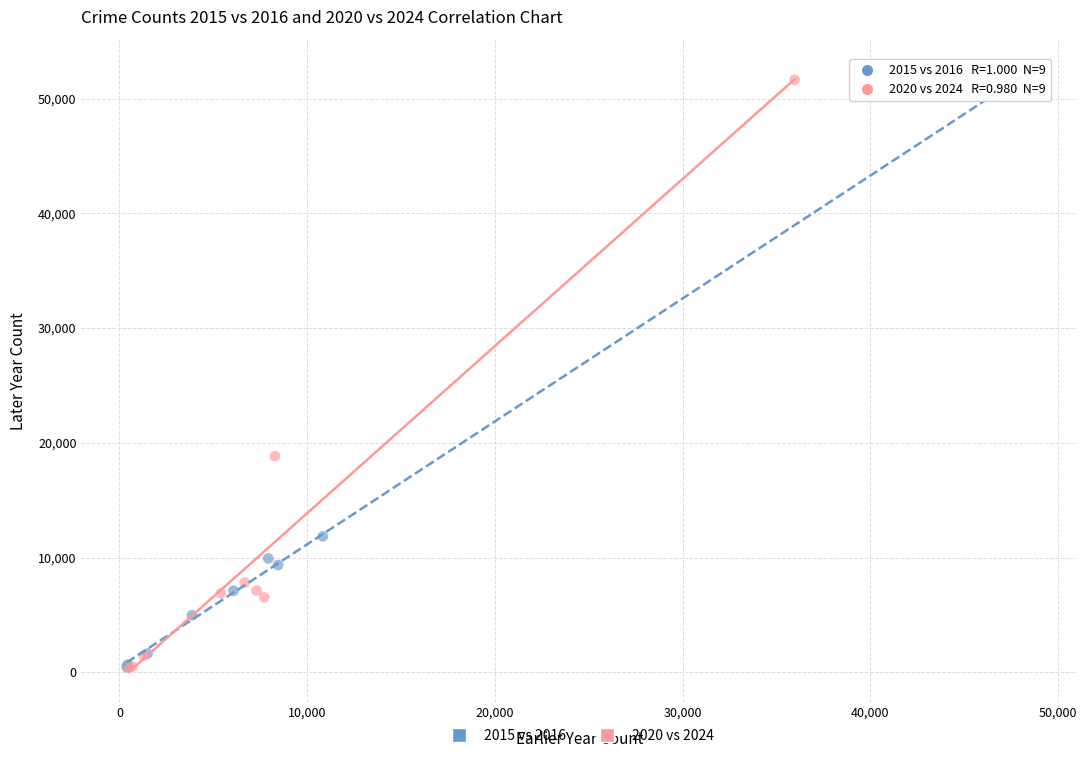

What are all the series names shown in the legend?

2015 vs 2016, 2020 vs 2024